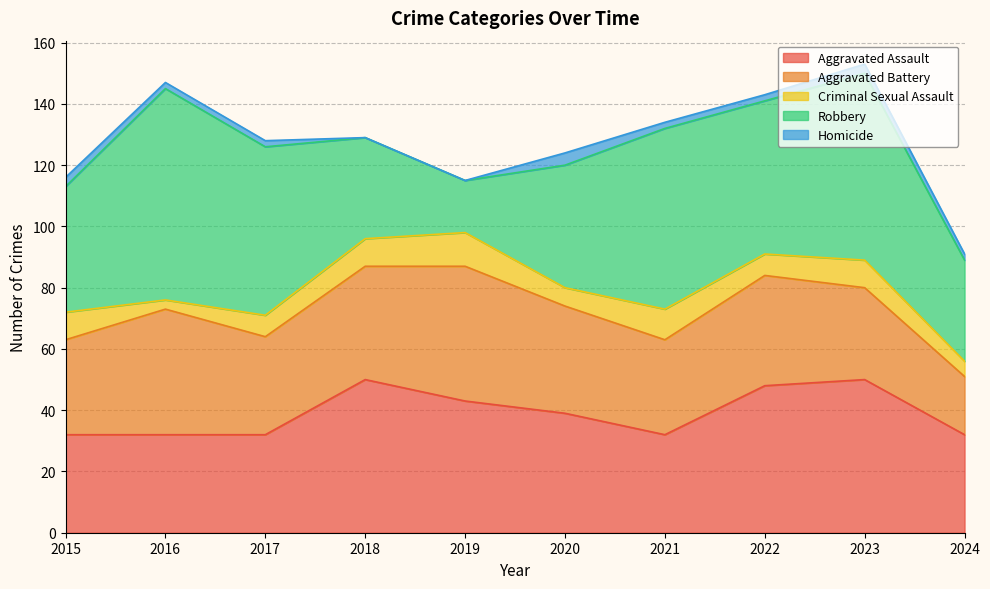

True or false: Criminal Sexual Assault and Aggravated Assault intersect in this chart.

False